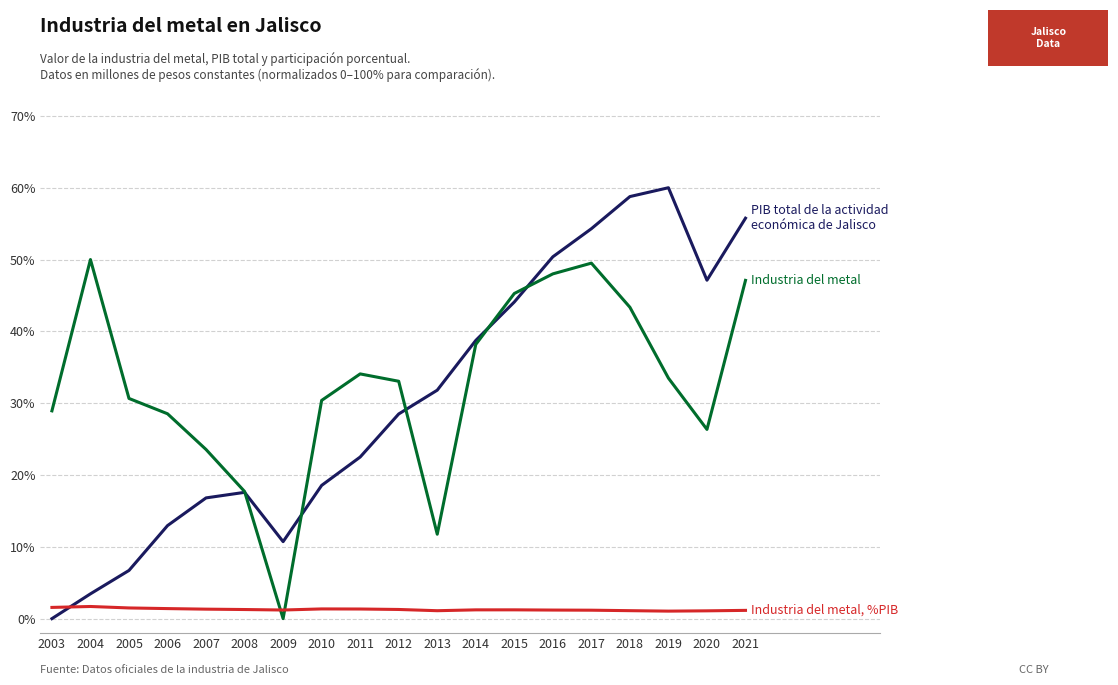

What is the total value across all series at 2004?

55.1